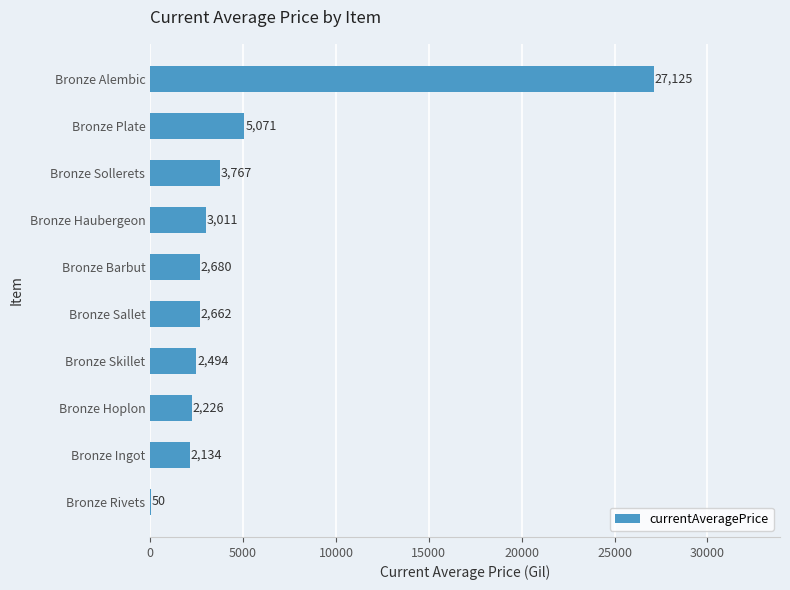

The value at Bronze Rivets is 50.0. True or false?

True